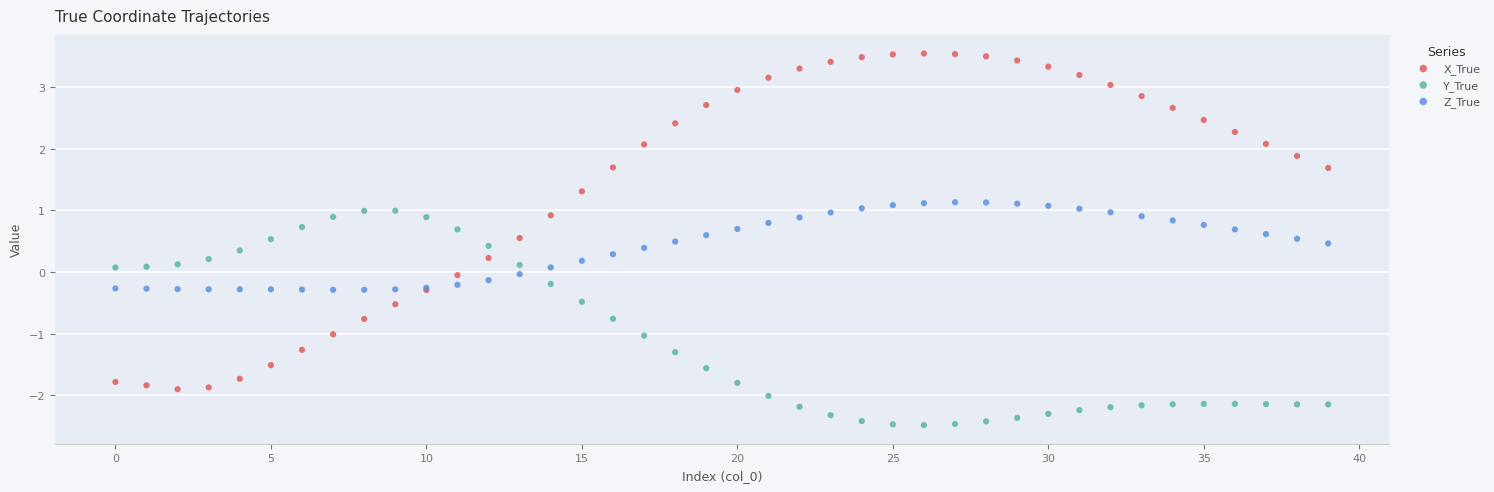

Which series contains the highest Y value?

X_True